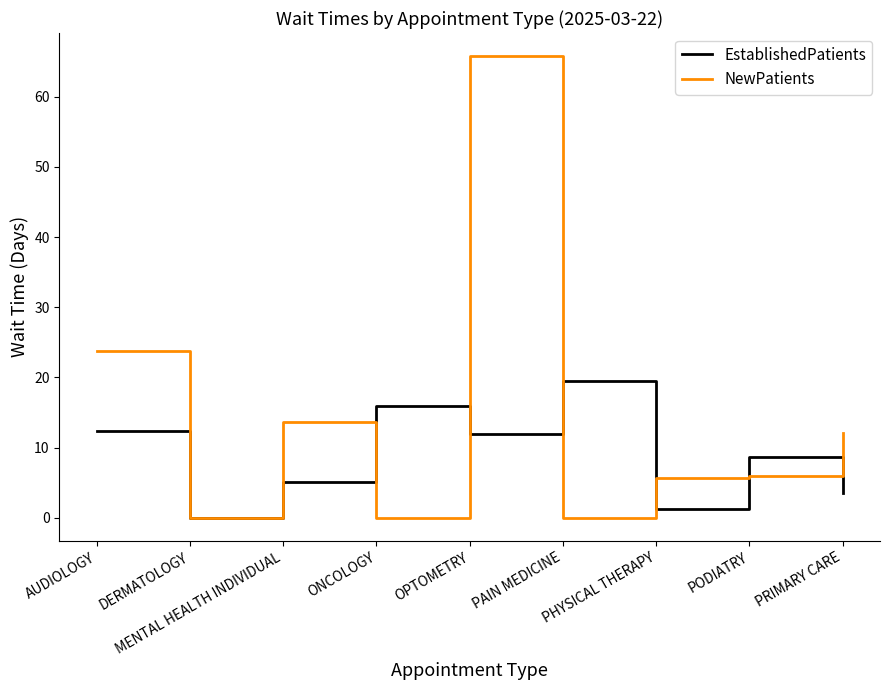

Reading right to left, transcribe all the data shown in this chart.

EstablishedPatients: PRIMARY CARE=3.6	PODIATRY=8.7	PHYSICAL THERAPY=1.2	PAIN MEDICINE=19.5	OPTOMETRY=11.9	ONCOLOGY=16.0	MENTAL HEALTH INDIVIDUAL=5.1	DERMATOLOGY=0.0	AUDIOLOGY=12.3
NewPatients: PRIMARY CARE=12.1	PODIATRY=6.0	PHYSICAL THERAPY=5.6	PAIN MEDICINE=0.0	OPTOMETRY=65.8	ONCOLOGY=0.0	MENTAL HEALTH INDIVIDUAL=13.7	DERMATOLOGY=0.0	AUDIOLOGY=23.8